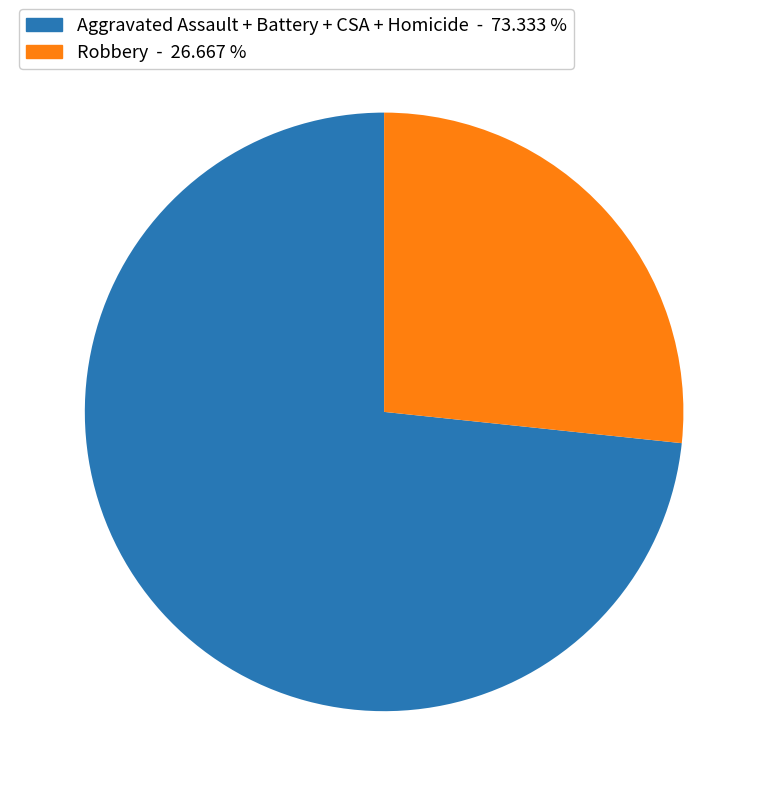

Is there a majority slice in this chart?

Yes